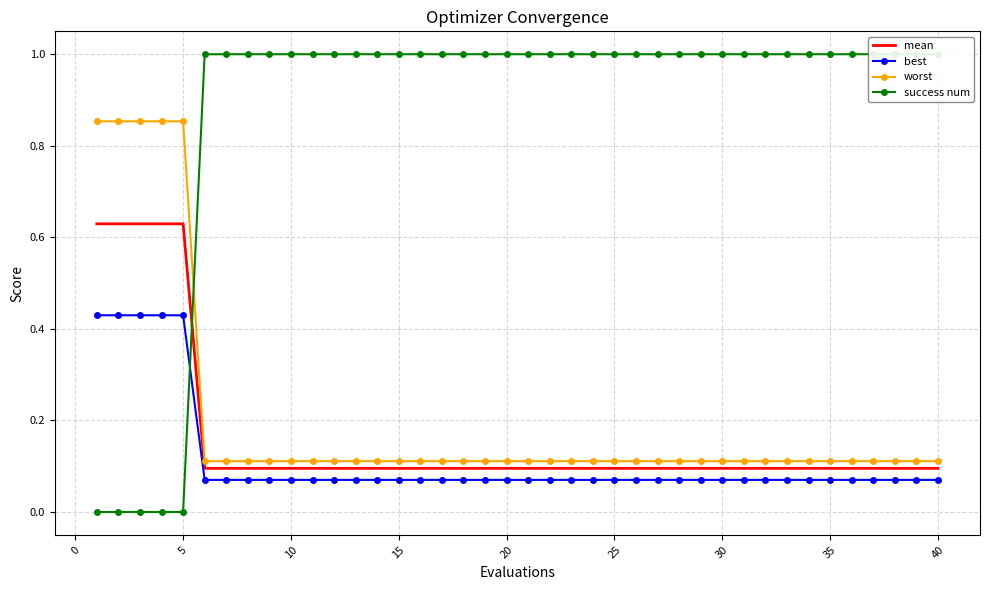

Reading right to left, transcribe all the data shown in this chart.

mean: 0.1	0.1	0.1	0.1	0.1	0.1	0.1	0.1	0.1	0.1	0.1	0.1	0.1	0.1	0.1	0.1	0.1	0.1	0.1	0.1	0.1	0.1	0.1	0.1	0.1	0.1	0.1	0.1	0.1	0.1	0.1	0.1	0.1	0.1	0.1	0.6	0.6	0.6	0.6	0.6
best: 0.1	0.1	0.1	0.1	0.1	0.1	0.1	0.1	0.1	0.1	0.1	0.1	0.1	0.1	0.1	0.1	0.1	0.1	0.1	0.1	0.1	0.1	0.1	0.1	0.1	0.1	0.1	0.1	0.1	0.1	0.1	0.1	0.1	0.1	0.1	0.4	0.4	0.4	0.4	0.4
worst: 0.1	0.1	0.1	0.1	0.1	0.1	0.1	0.1	0.1	0.1	0.1	0.1	0.1	0.1	0.1	0.1	0.1	0.1	0.1	0.1	0.1	0.1	0.1	0.1	0.1	0.1	0.1	0.1	0.1	0.1	0.1	0.1	0.1	0.1	0.1	0.9	0.9	0.9	0.9	0.9
success num: 1.0	1.0	1.0	1.0	1.0	1.0	1.0	1.0	1.0	1.0	1.0	1.0	1.0	1.0	1.0	1.0	1.0	1.0	1.0	1.0	1.0	1.0	1.0	1.0	1.0	1.0	1.0	1.0	1.0	1.0	1.0	1.0	1.0	1.0	1.0	0.0	0.0	0.0	0.0	0.0